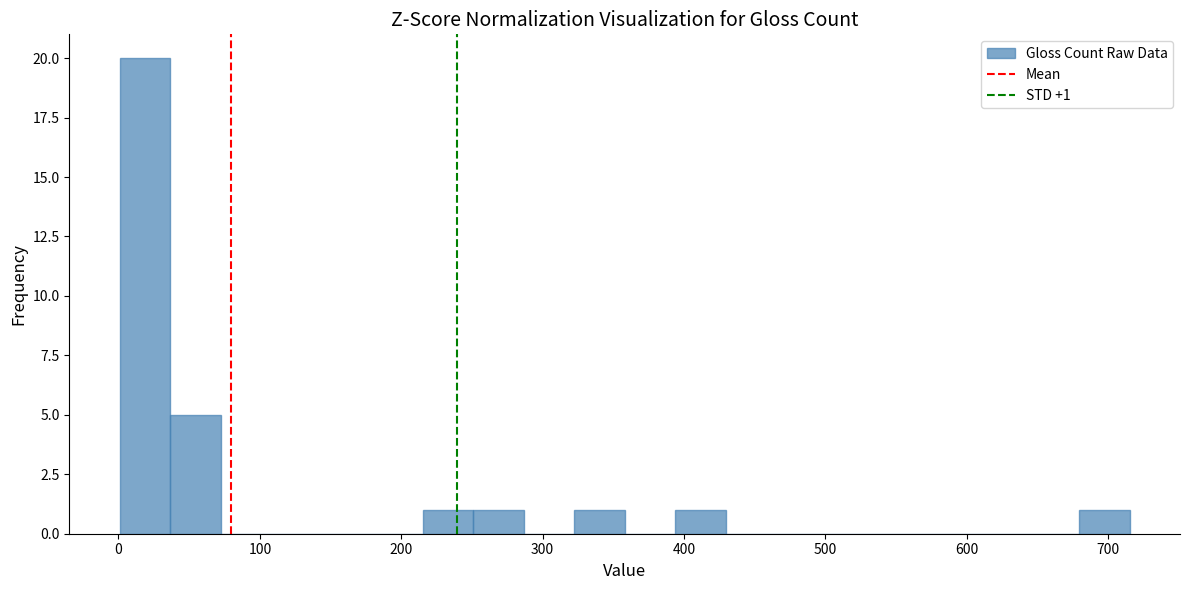

Read against the x-axis, roughly where is the centre of the tallest bar?

20